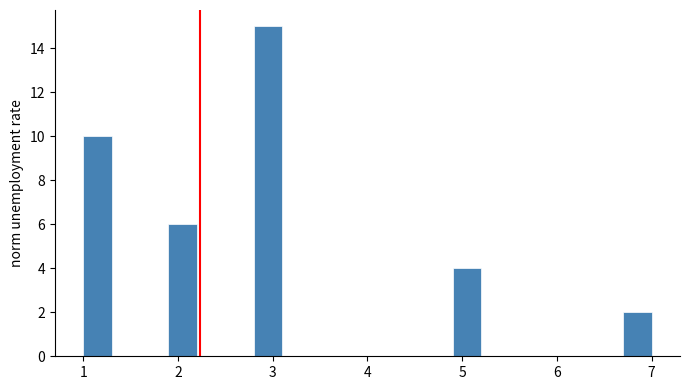

Read against the x-axis, roughly where is the centre of the tallest bar?

3.0